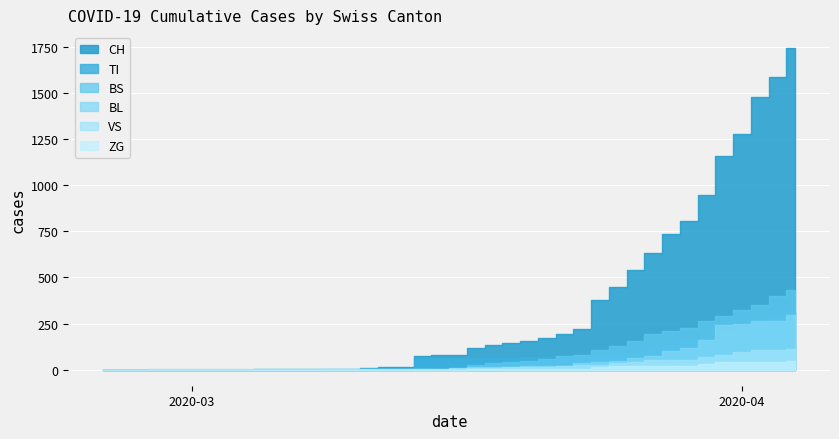

Reading right to left, what are all the values shown in this chart?

CH: 1742	1588	1480	1279	1160	948	806	736	634	540	449	380	218	192	172	155	146	134	116	82	79	76	14	12	11	6	5	3	3	3	2	0	0	0	0	0	0	0	0	0
TI: 314	287	263	229	202	165	155	136	107	91	85	80	71	70	68	67	65	62	62	61	61	61	0	0	0	0	0	0	0	0	0	0	0	0	0	0	0	0	0	0
BS: 434	397	350	323	292	263	228	211	191	155	128	105	78	73	57	46	44	36	25	4	0	4	4	4	4	0	0	0	0	0	0	0	0	0	0	0	0	0	0	0
BL: 298	266	262	249	242	158	115	100	76	65	46	40	35	21	21	18	16	16	13	5	5	2	2	2	2	2	1	0	0	0	0	0	0	0	0	0	0	0	0	0
VS: 112	109	104	96	81	71	54	53	50	41	35	25	24	19	17	15	12	11	11	8	6	6	5	3	3	2	2	2	2	2	2	2	2	2	2	2	2	0	0	0
ZG: 46	44	41	40	39	29	21	21	18	18	18	12	5	5	5	5	5	5	1	0	0	0	0	0	0	0	0	0	0	0	0	0	0	0	0	0	0	0	0	0